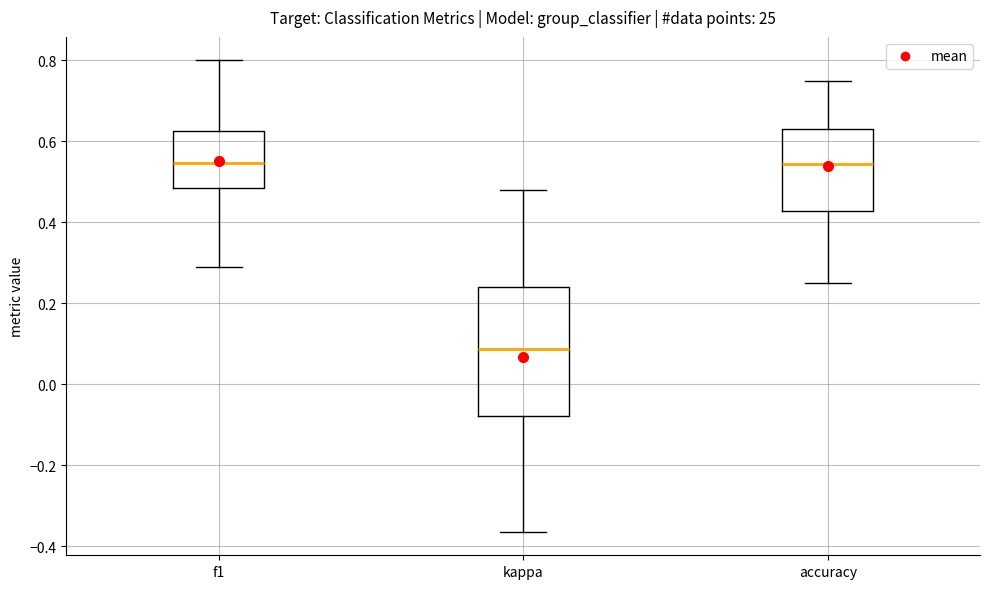

Reading left to right, transcribe this box plot: for each box, give where its median line is, the range the box spans, and where its two whiskers end, as read against the y-axis. The values are not printed on the chart, so give them approximately, as read against the axis.

f1: median 0.54, box 0.48 to 0.62, whiskers 0.30 to 0.80
kappa: median 0.08, box -0.08 to 0.24, whiskers -0.36 to 0.48
accuracy: median 0.54, box 0.42 to 0.62, whiskers 0.26 to 0.76